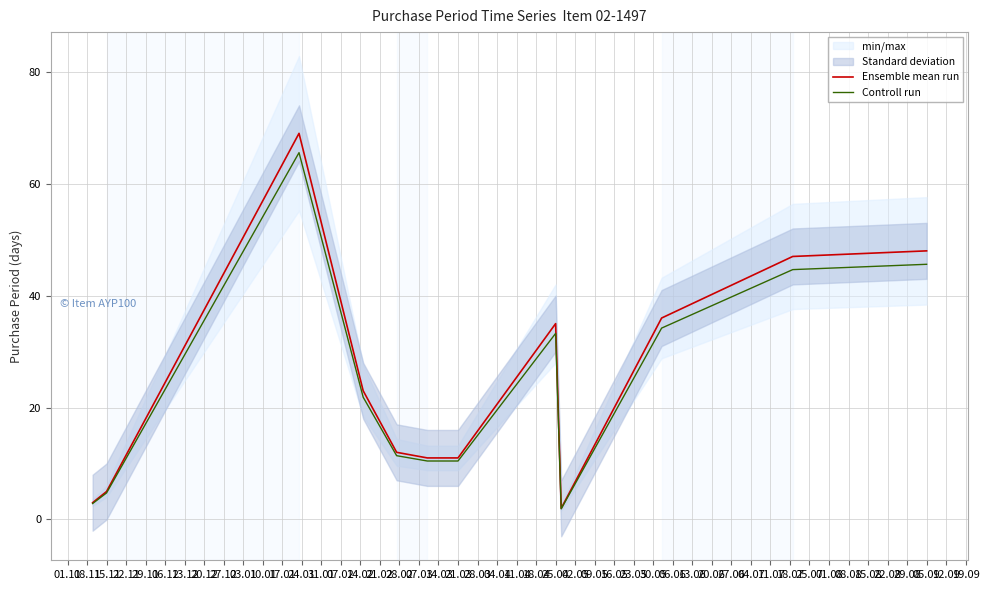

Is the value of Controll run at 21.03 greater than the value of Ensemble mean run at 25.04?

No